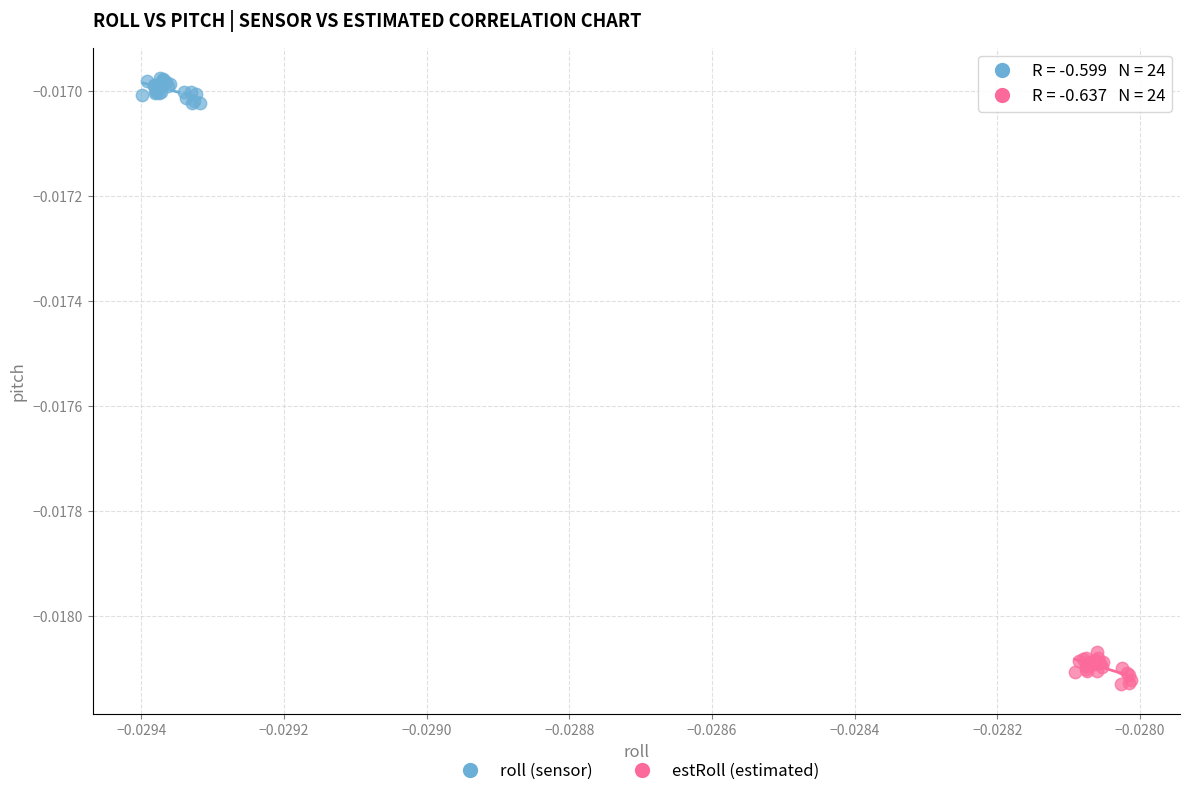

Which series reaches the maximum Y coordinate?

roll (sensor)